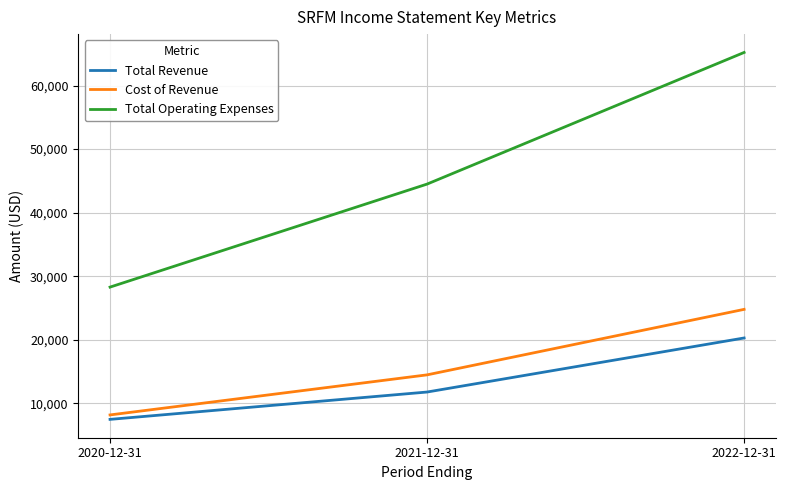

Does the chart have visible grid lines?

Yes